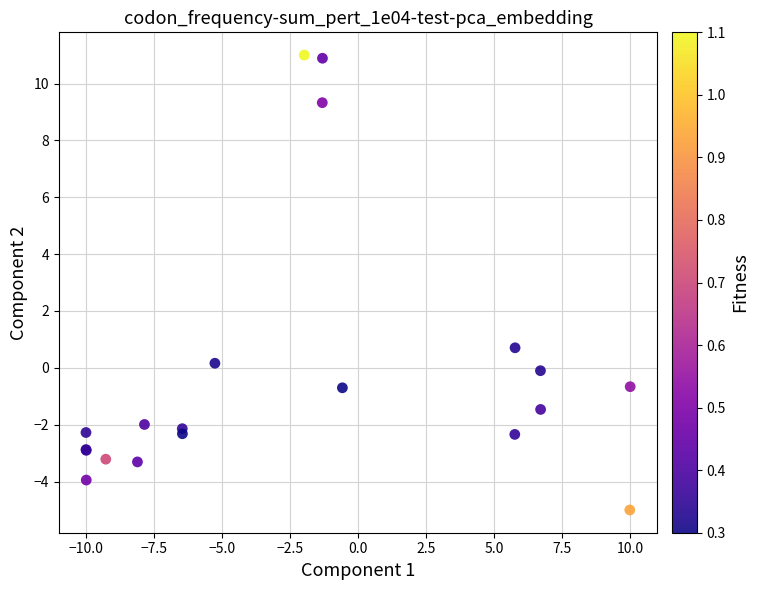

What Y value in the scatter plot is closest to 3?

0.7